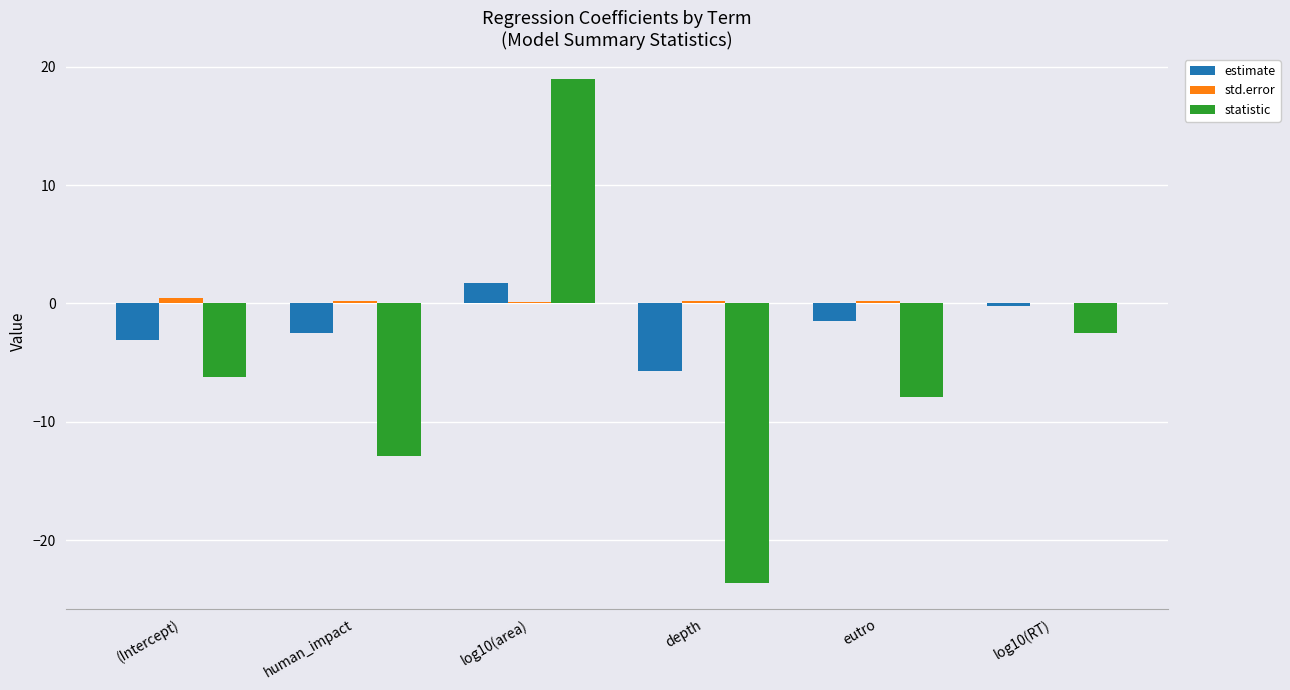

Which series has the largest total across all categories?

std.error